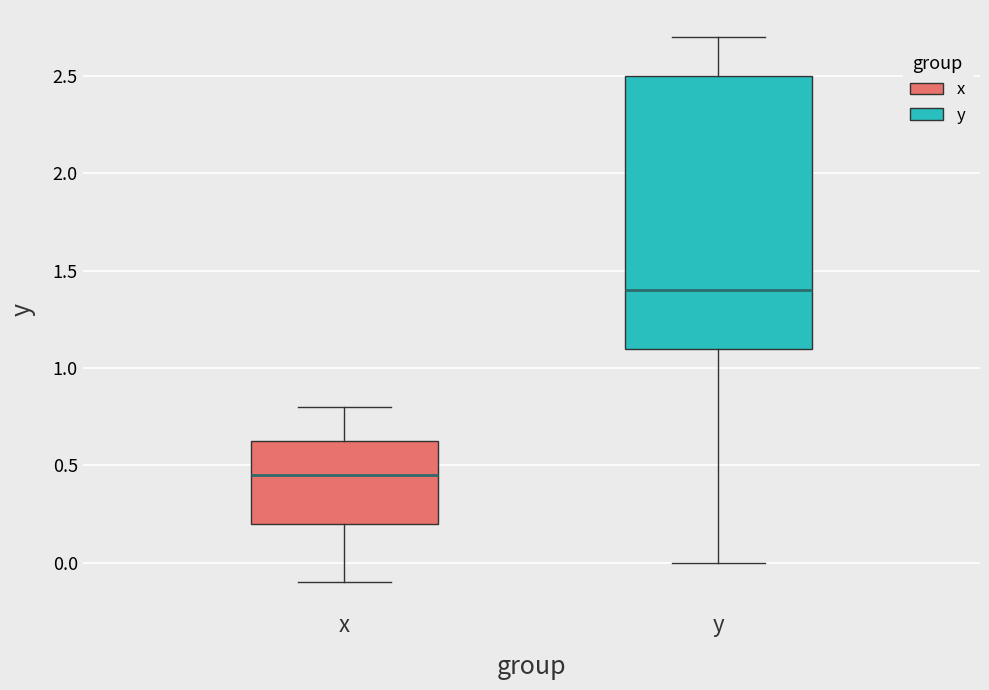

Reading left to right, read every box against the y-axis: the position of its median line, the range the box covers, and the ends of its whiskers. The values are not printed on the chart, so give them approximately, as read against the axis.

x: median 0.45, box 0.20 to 0.65, whiskers -0.10 to 0.80
y: median 1.40, box 1.10 to 2.50, whiskers 0.00 to 2.70